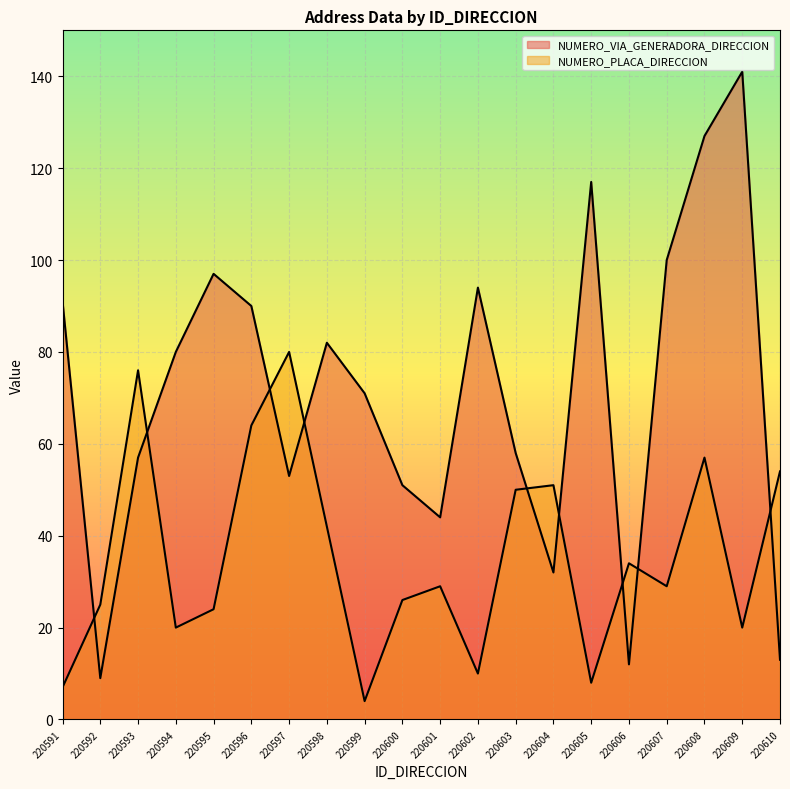

How many interior local valleys does the NUMERO_VIA_GENERADORA_DIRECCION series have?

5